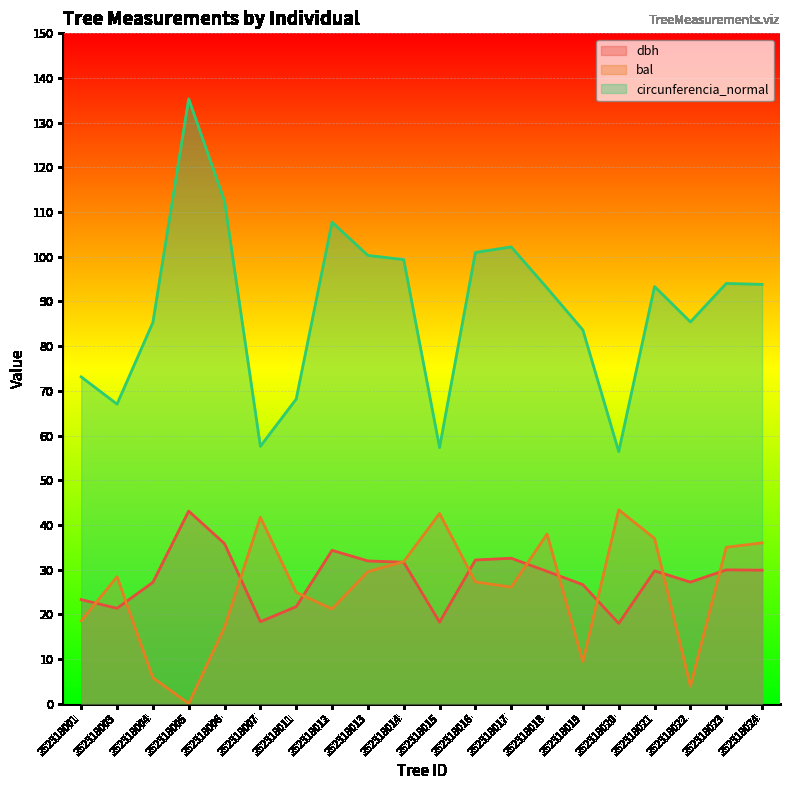

At which category is the sum across all series the highest?

252318005